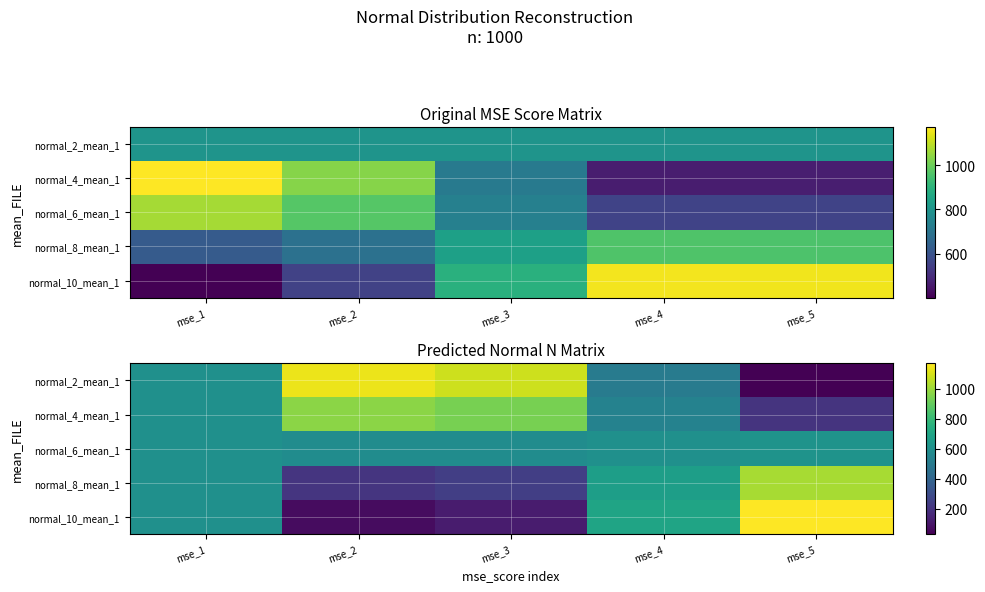

Where does the normal_2_mean_1 series first go above 600?

mse_2